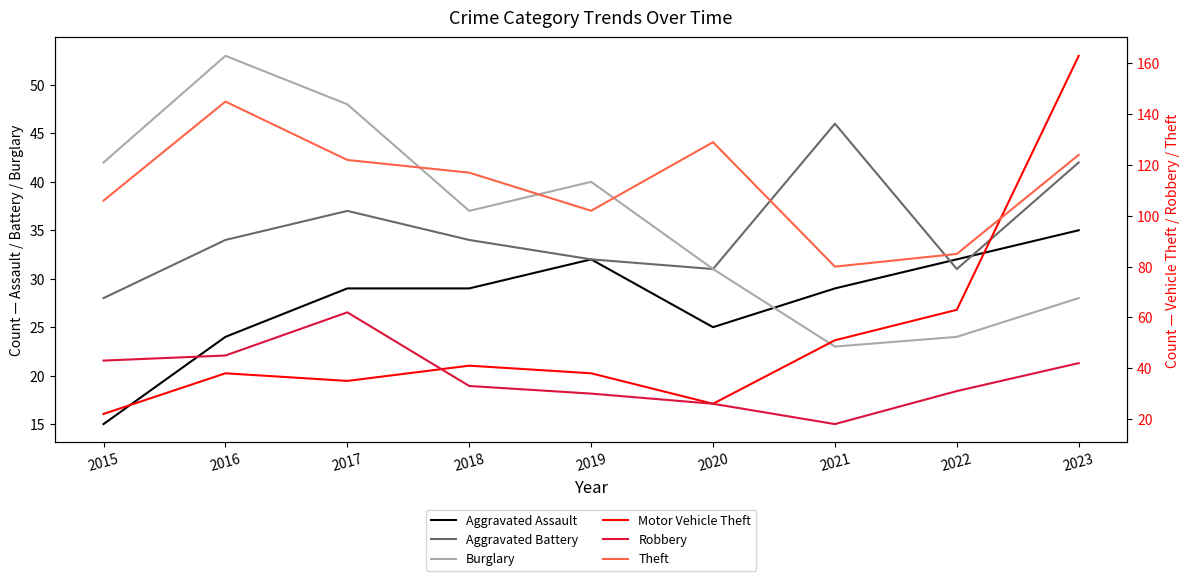

True or false: Aggravated Battery has a value of 14 at 2018.

False